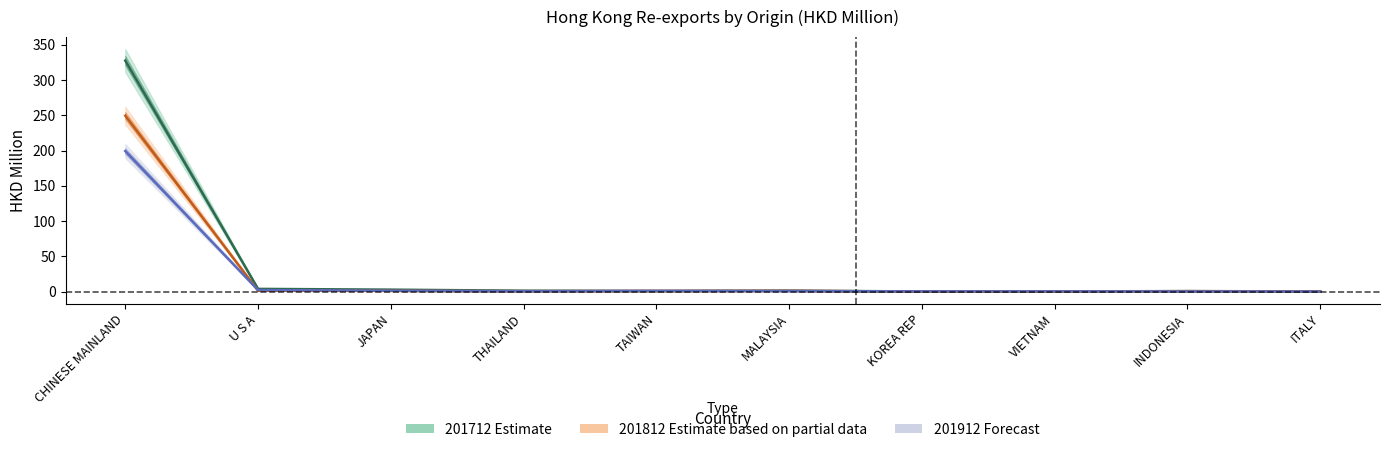

Which category has the highest value across all series?

CHINESE MAINLAND